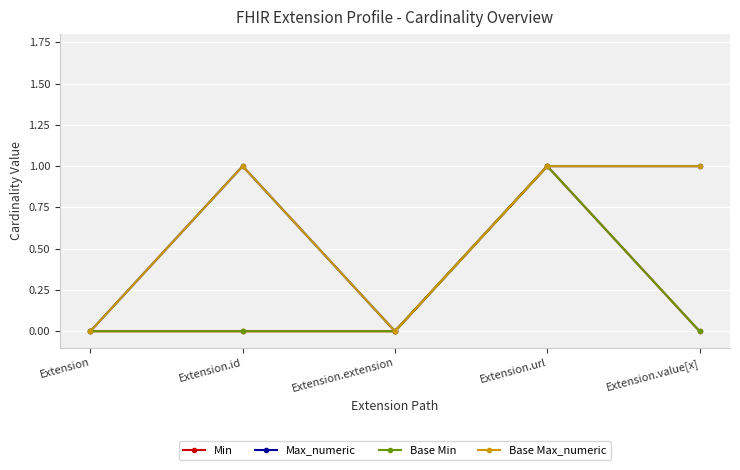

What is the difference between the maximum and minimum values in the Min series?

1